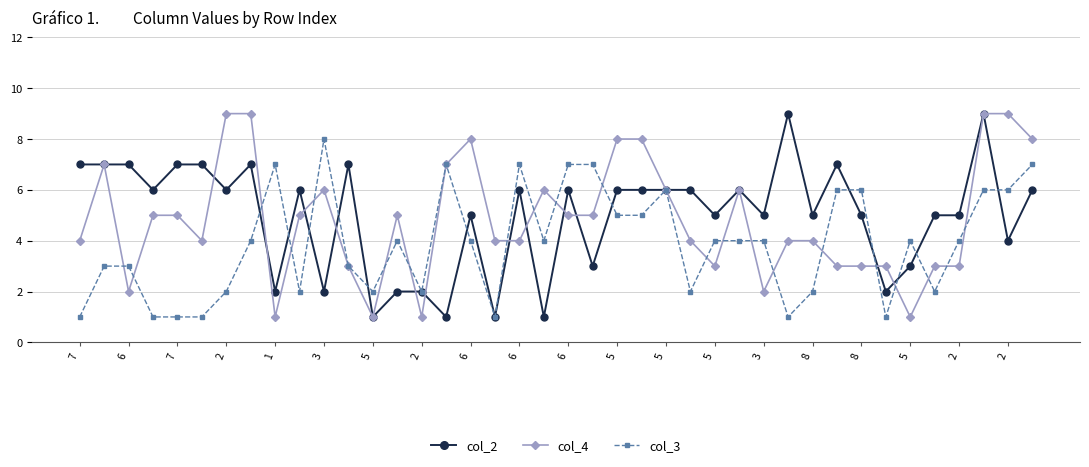

What is the maximum value shown in the chart?

9